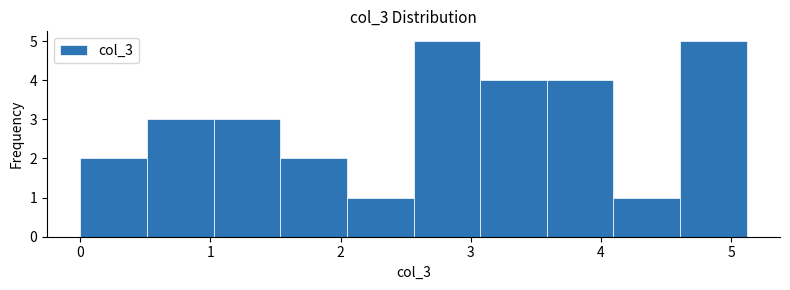

Reading left to right, transcribe this chart: for each bar, give the range it covers on the x-axis and its height. Neither the bar edges nor the heights are printed on the chart, so give them approximately, as read against the axes.

0.0 to 0.5: 2
0.5 to 1.0: 3
1.0 to 1.5: 3
1.5 to 2.0: 2
2.0 to 2.6: 1
2.6 to 3.1: 5
3.1 to 3.6: 4
3.6 to 4.1: 4
4.1 to 4.6: 1
4.6 to 5.1: 5